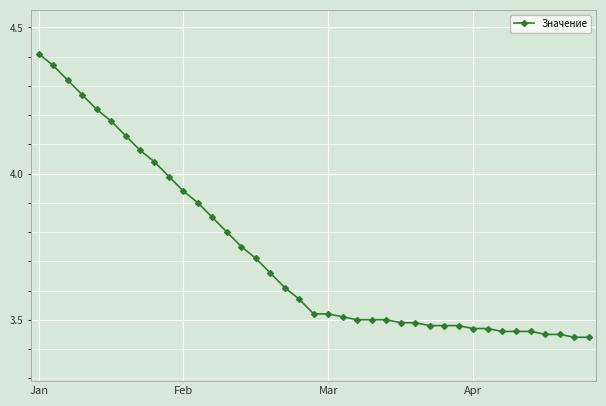

What is the difference between the second highest and minimum values?

0.9